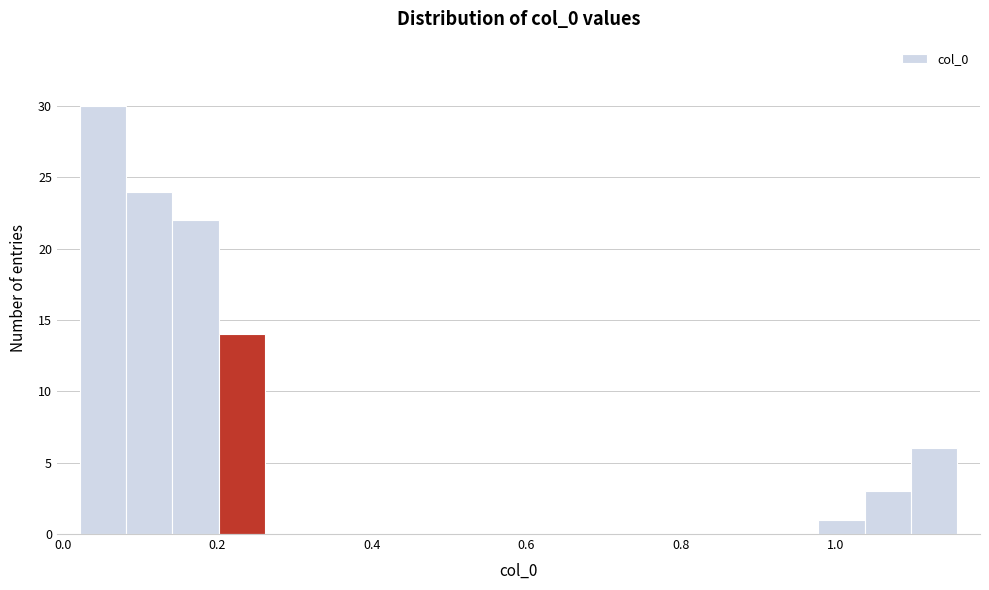

Read against the x-axis, roughly where is the centre of the tallest bar?

0.06